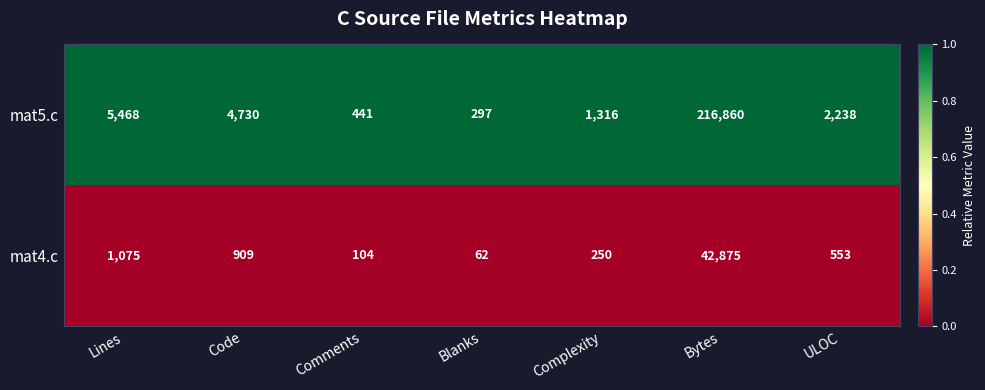

What is the total value across all series at Lines?

6543